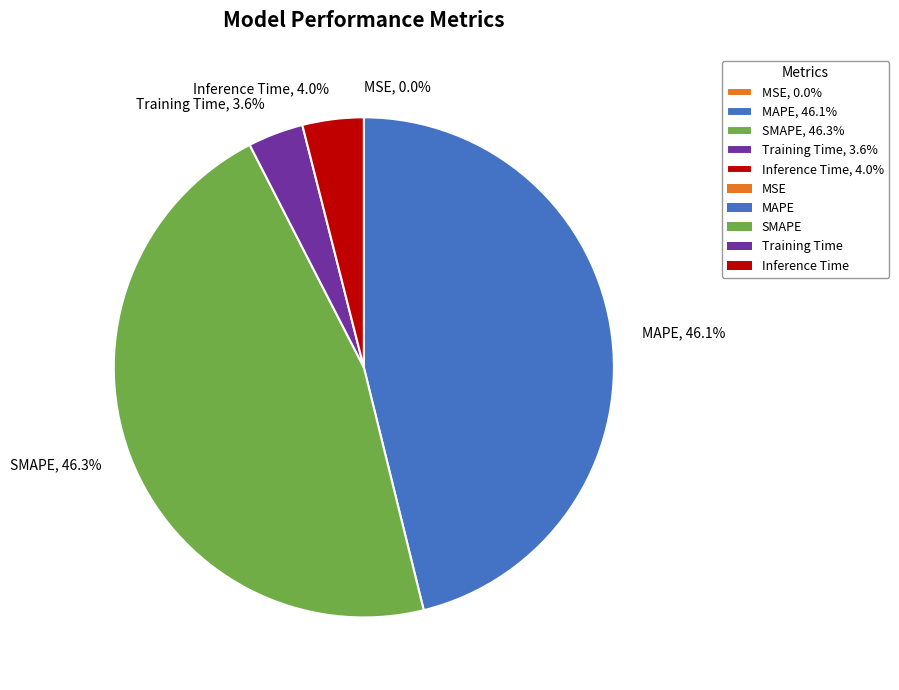

Combined, what portion of the pie is Inference Time and SMAPE?

50.3%